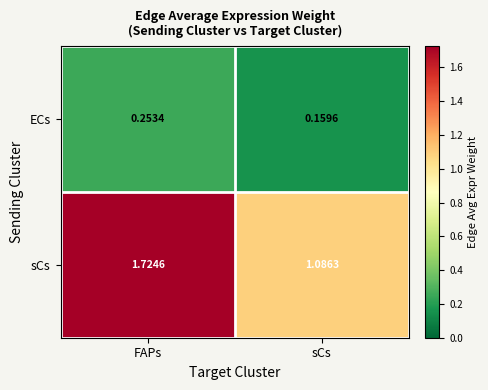

Which series has the largest range (max minus min)?

sCs